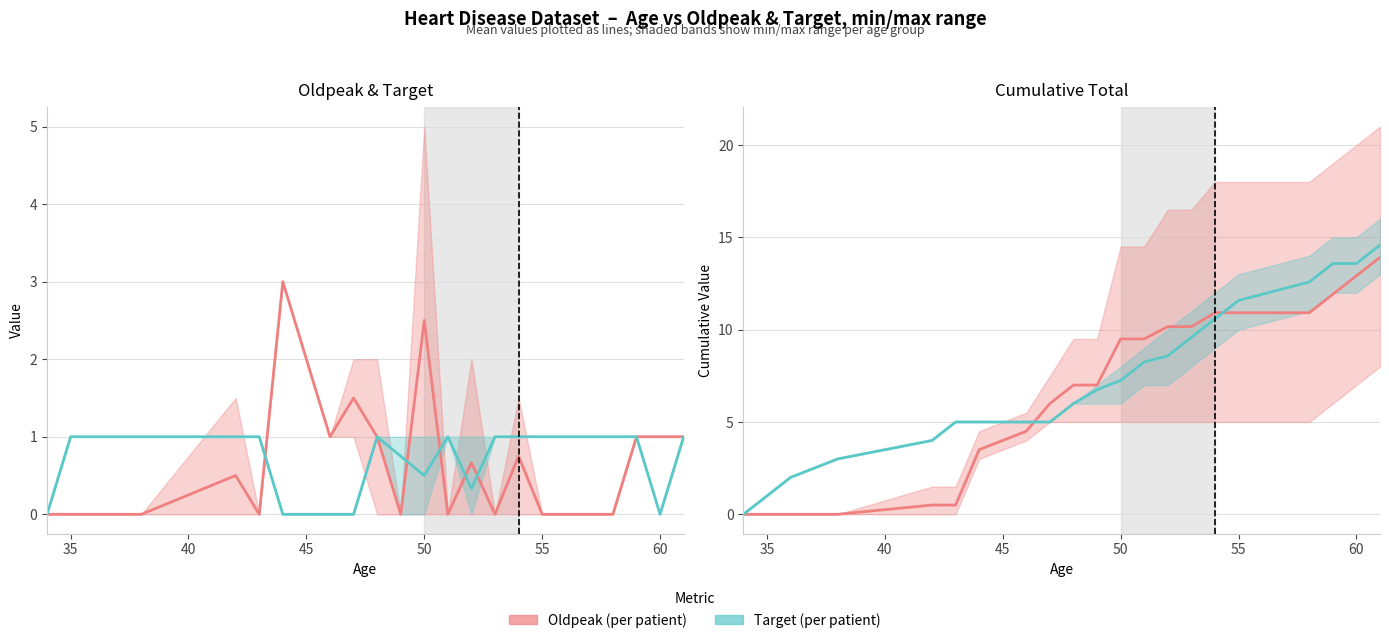

After their last crossing, which series has the higher values: Target (mean) or Oldpeak (mean)?

Target (mean)